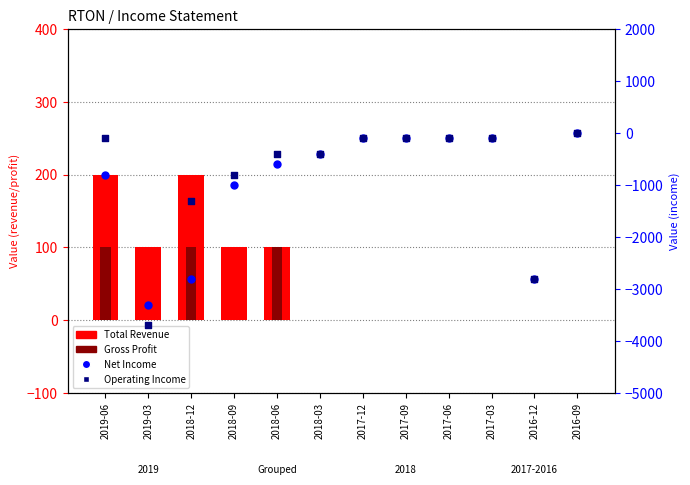

What are all the series names shown in the legend?

Total Revenue, Gross Profit, Net Income, Operating Income